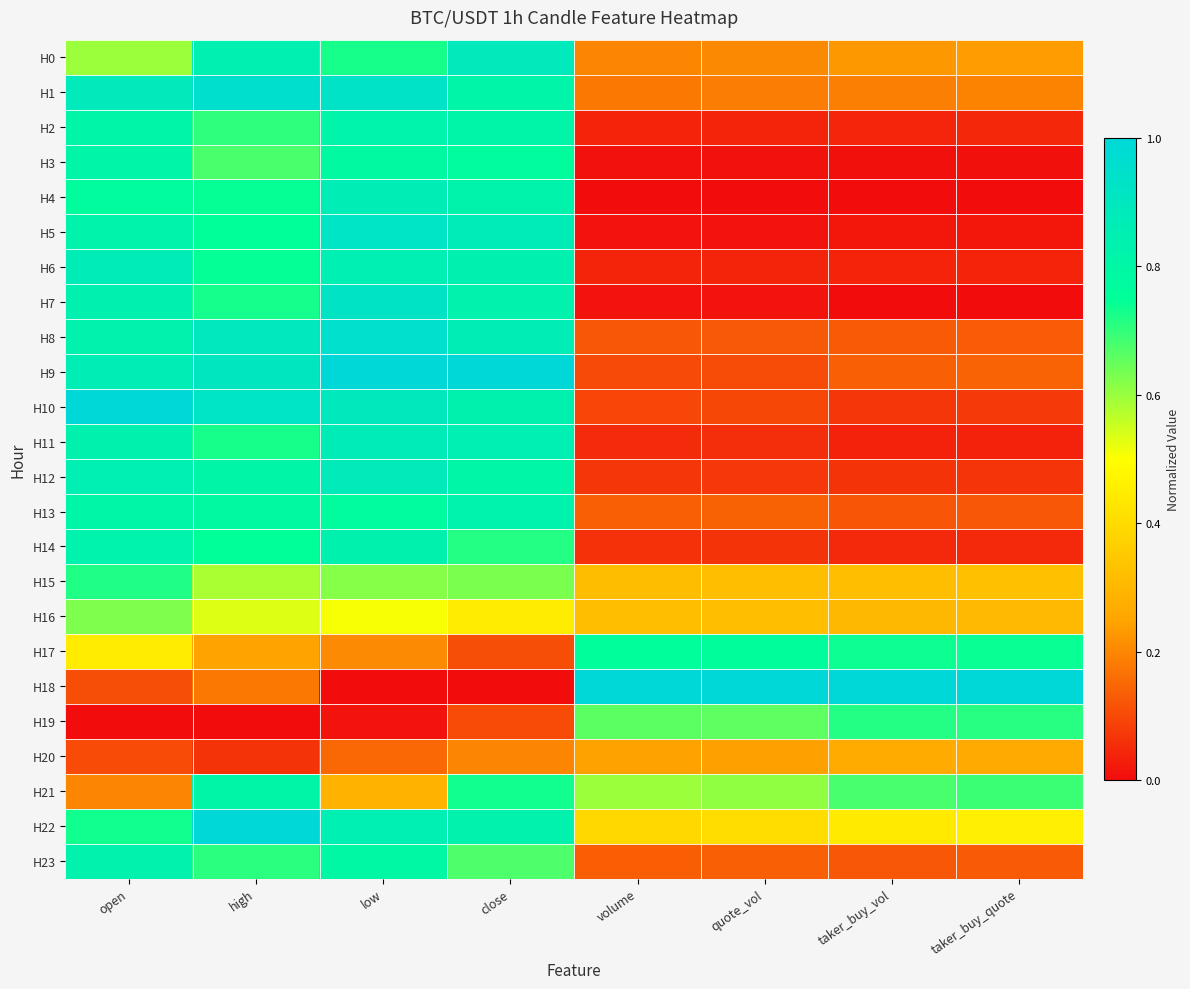

At open, list the series in order from largest to smallest.

H10, H1, H6, H9, H12, H7, H11, H8, H23, H14, H5, H2, H3, H13, H4, H22, H15, H16, H0, H17, H21, H18, H20, H19